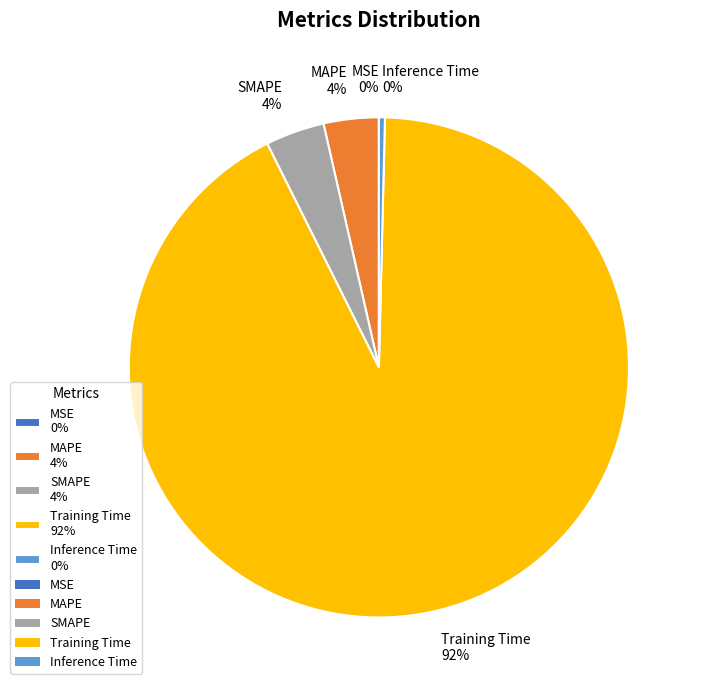

To the nearest percent, what is the average slice percentage?

20%